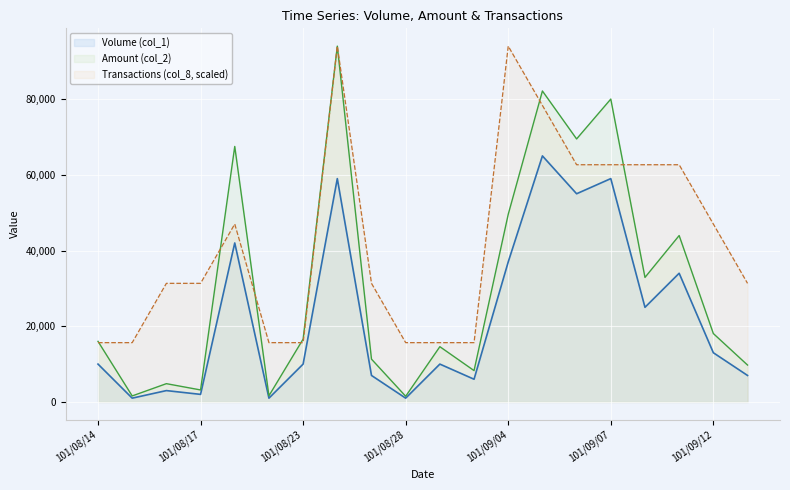

What position from the left is 101/09/04?

13